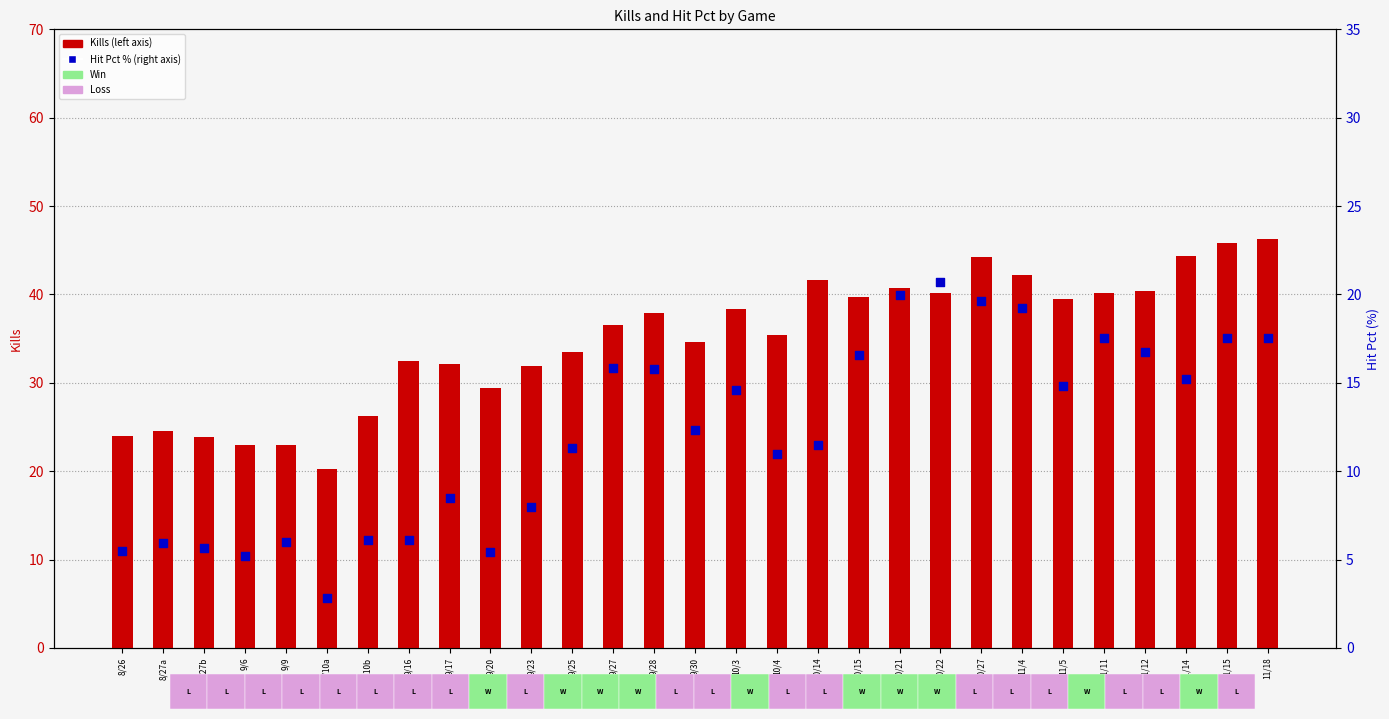

Which series contains the highest Y value?

Kills